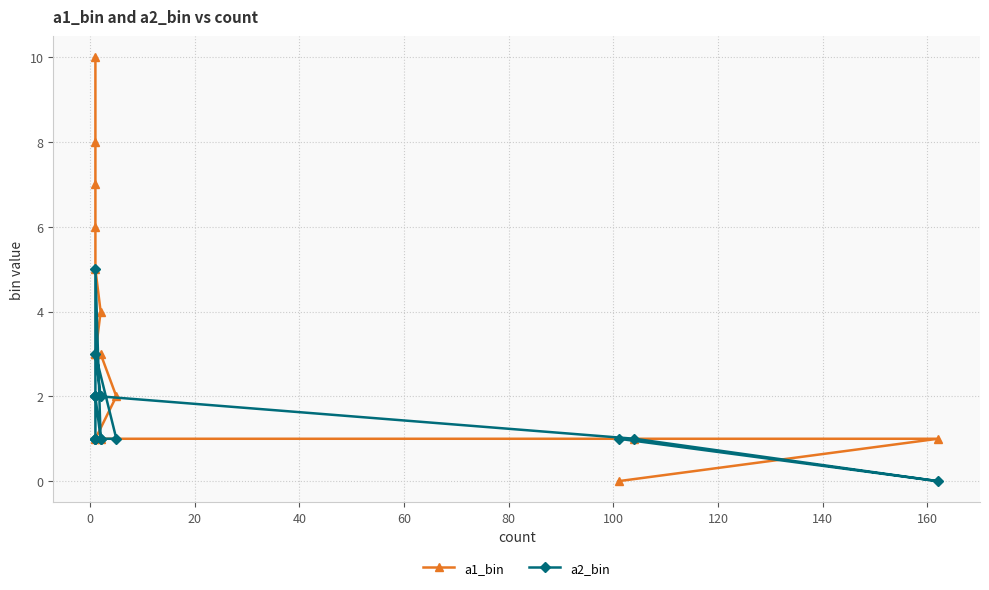

What is the average value of the a2_bin series?

2